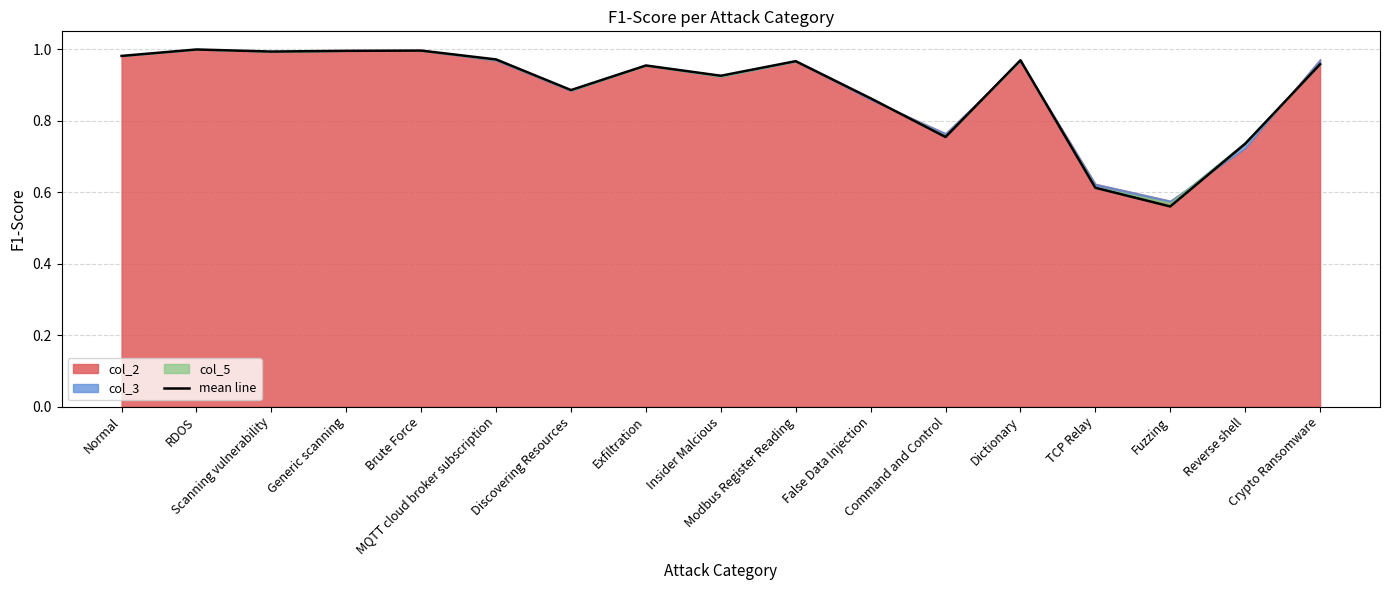

What is the change in value from Discovering Resources to Command and Control?

-0.1